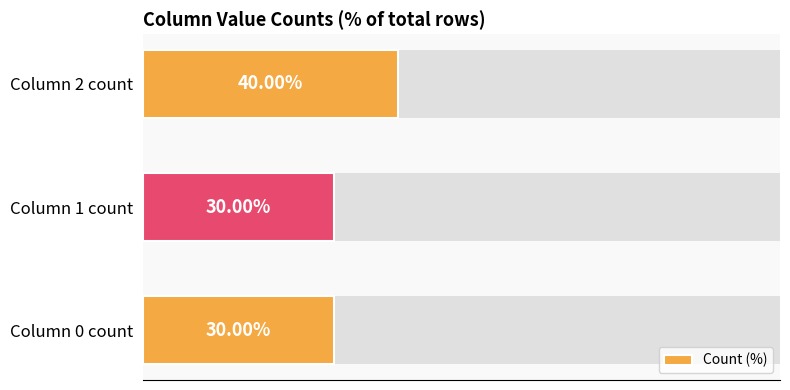

Between Column 0 count and Column 2 count, which is larger?

Column 2 count